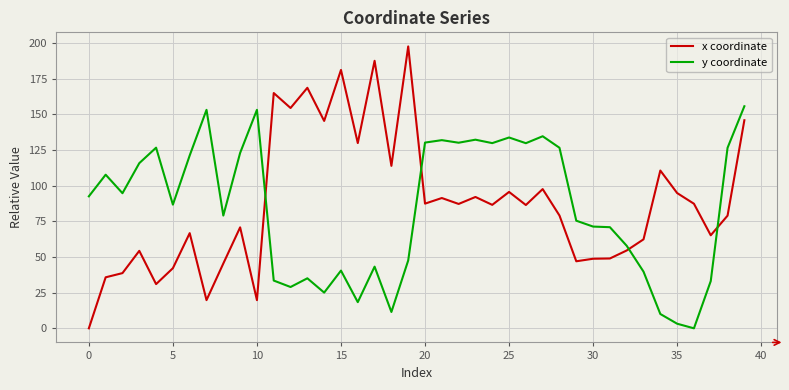

What is the highest value of the y coordinate series?

155.7